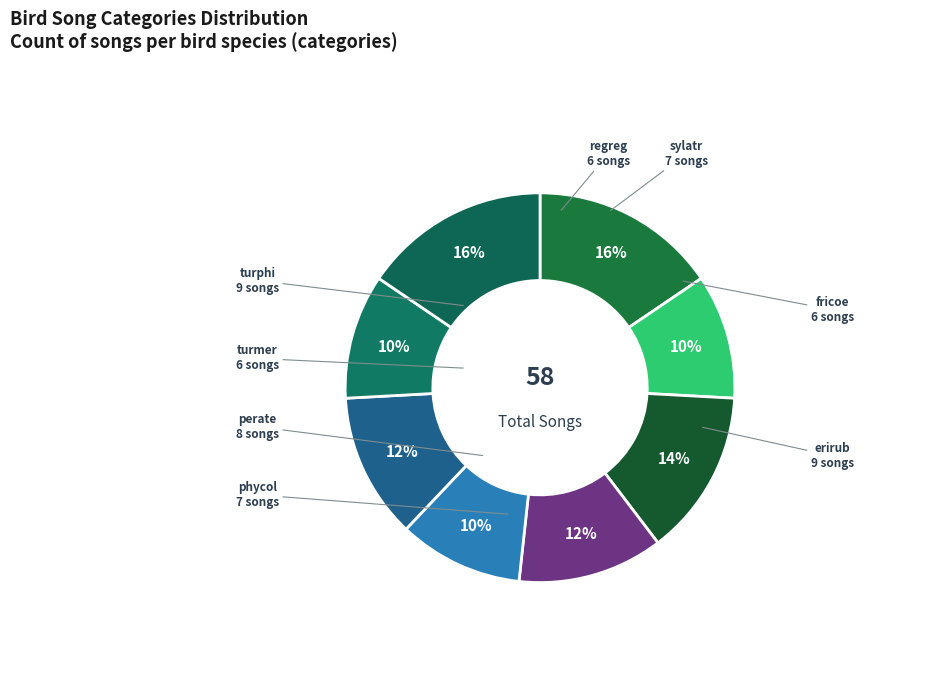

Rank the categories by value from highest to lowest.

turphi, erirub, perate, phycol, sylatr, turmer, regreg, fricoe